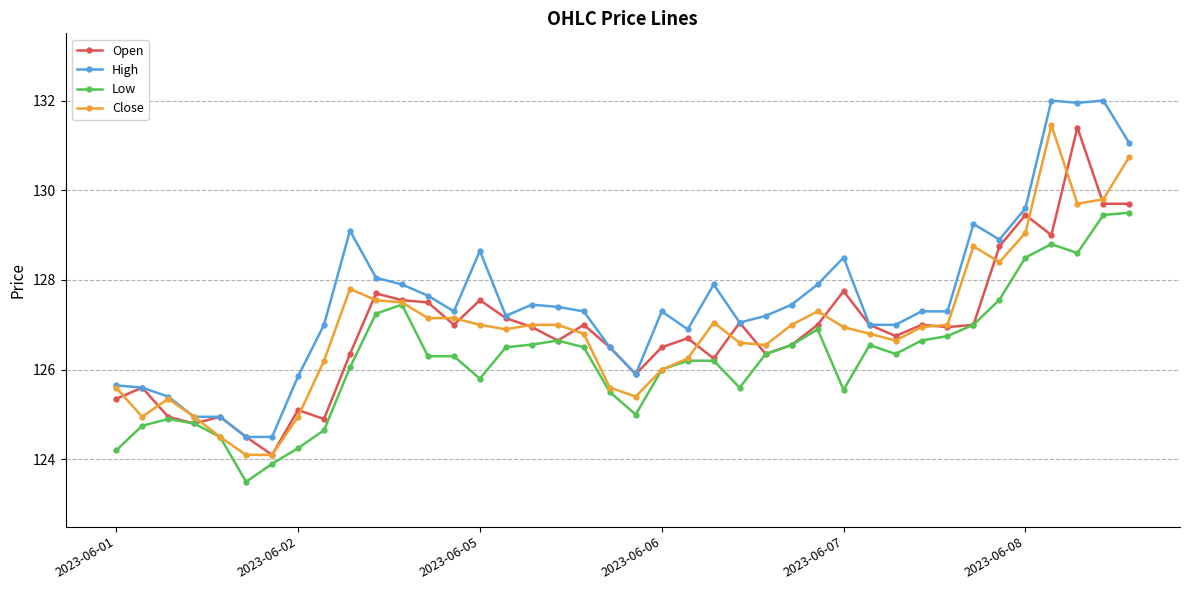

True or false: High has more than 0 interior local peaks.

True